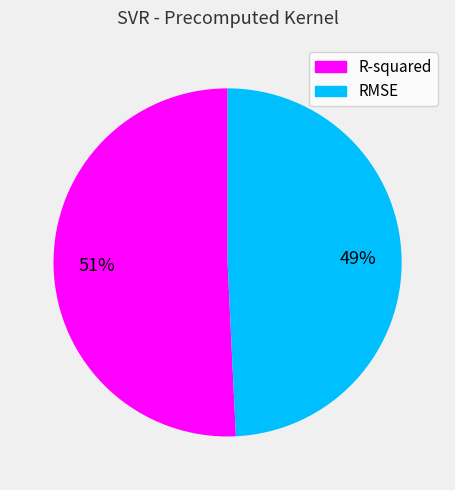

Is it true that R-squared is 63% of the pie?

False